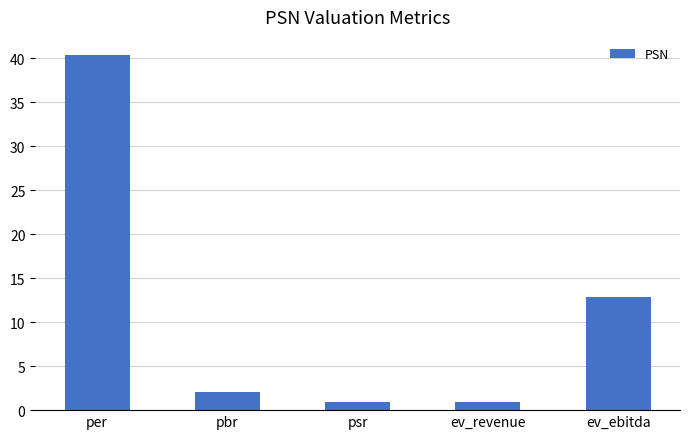

Read the value at ev_revenue.

0.9